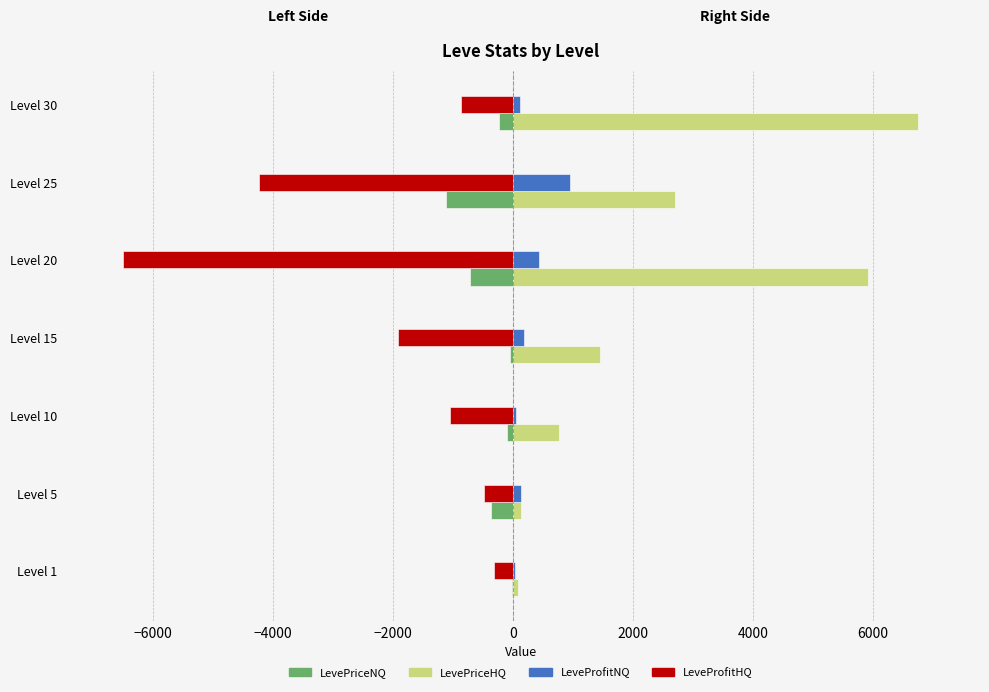

What is the highest value of the LeveProfitNQ series?

956.0